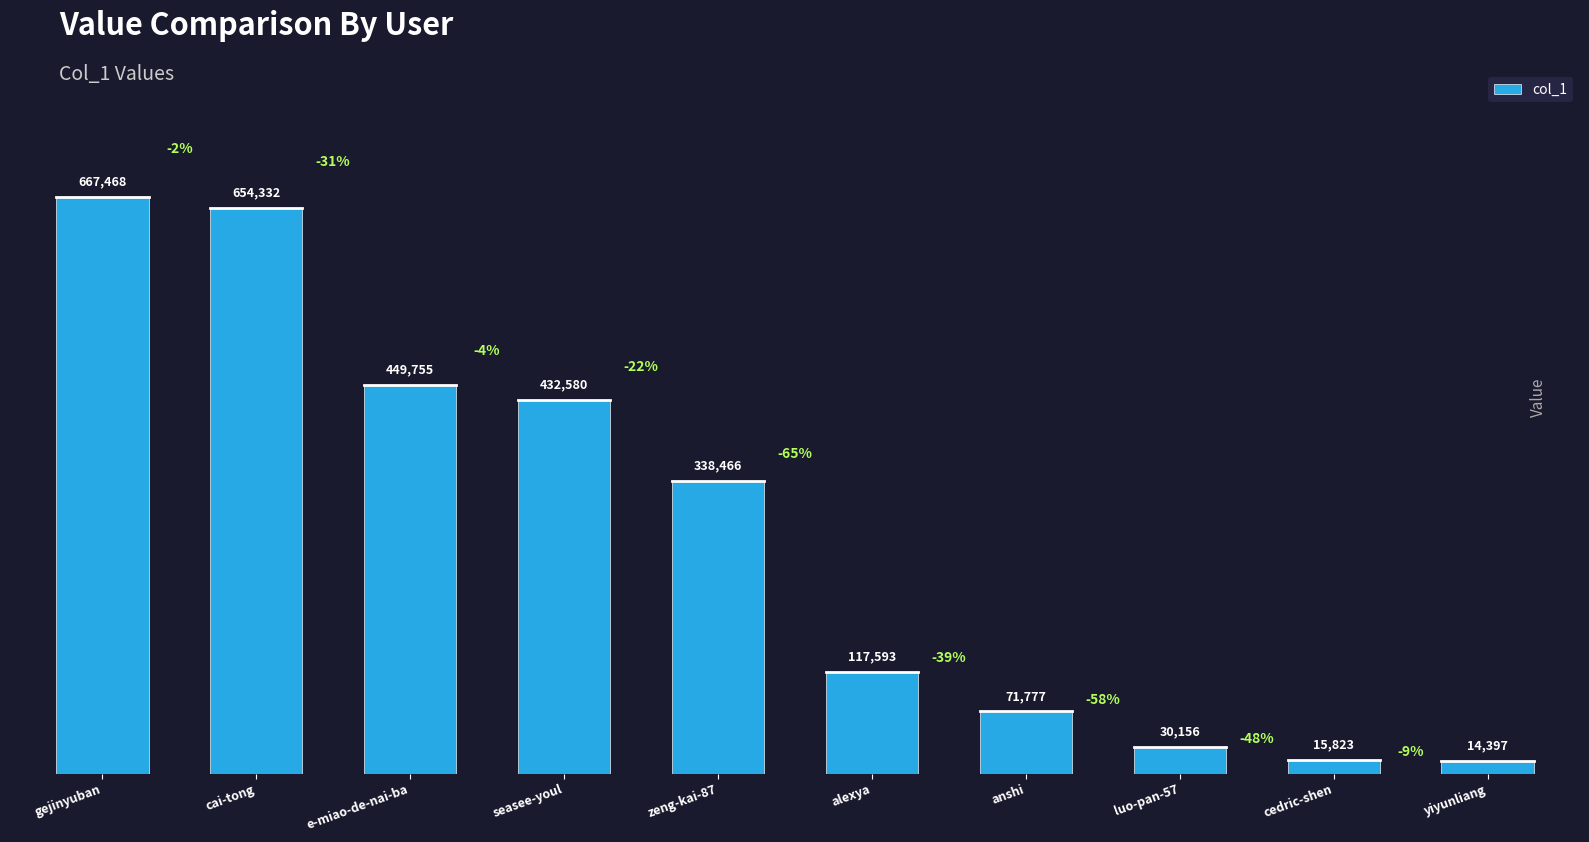

Are the bars grouped side by side (vs. stacked)?

No